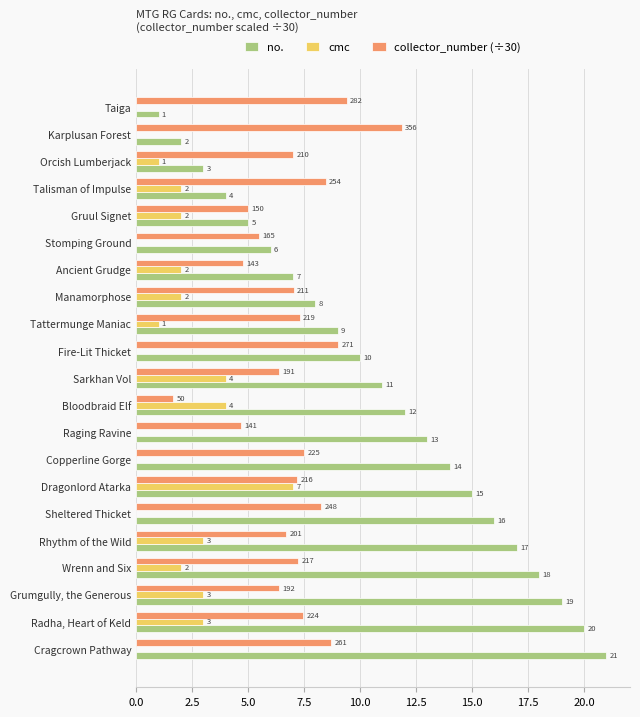

What is the maximum value shown in the chart?

21.0